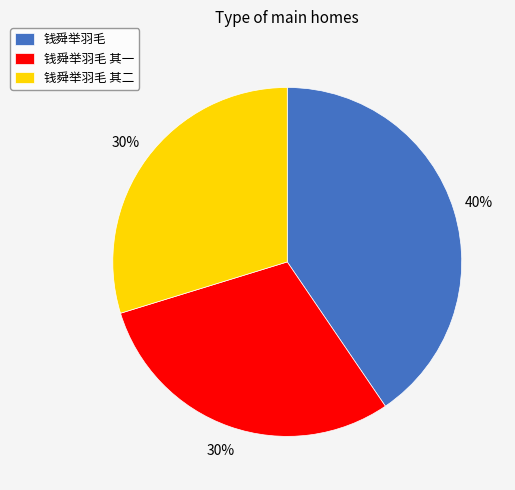

Count the number of slices in the pie.

3